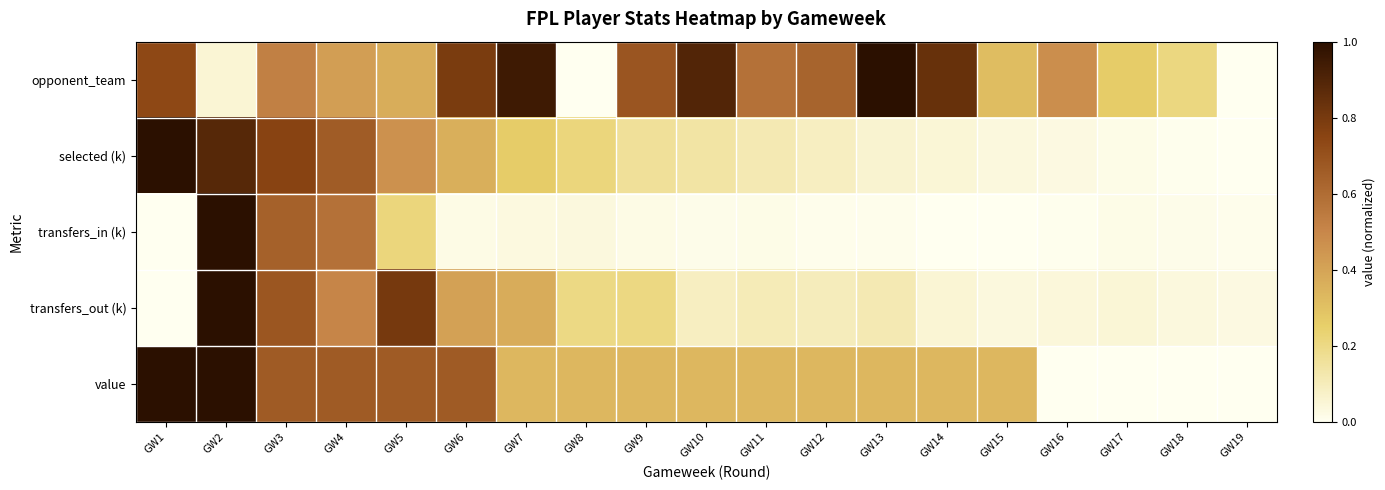

Rank the series by their maximum value, from lowest to highest.

opponent_team, selected (k), transfers_in (k), transfers_out (k), value